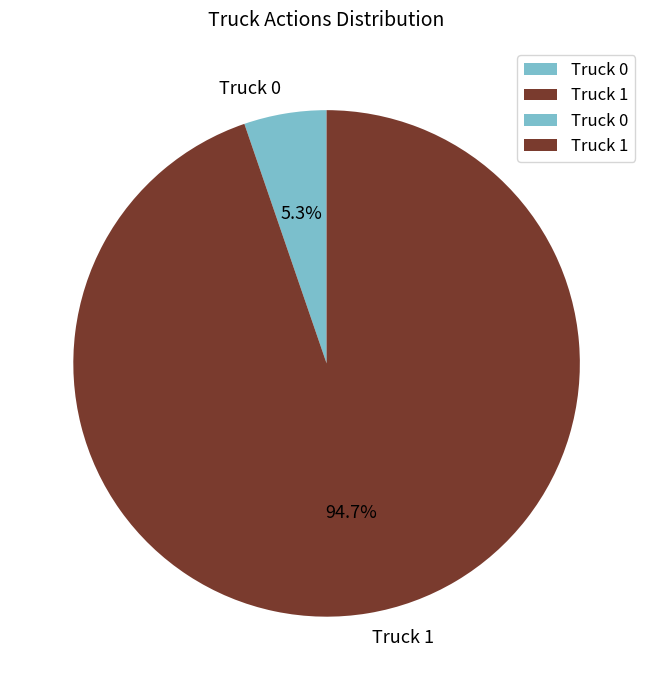

What is the largest slice in the pie chart?

Truck 1